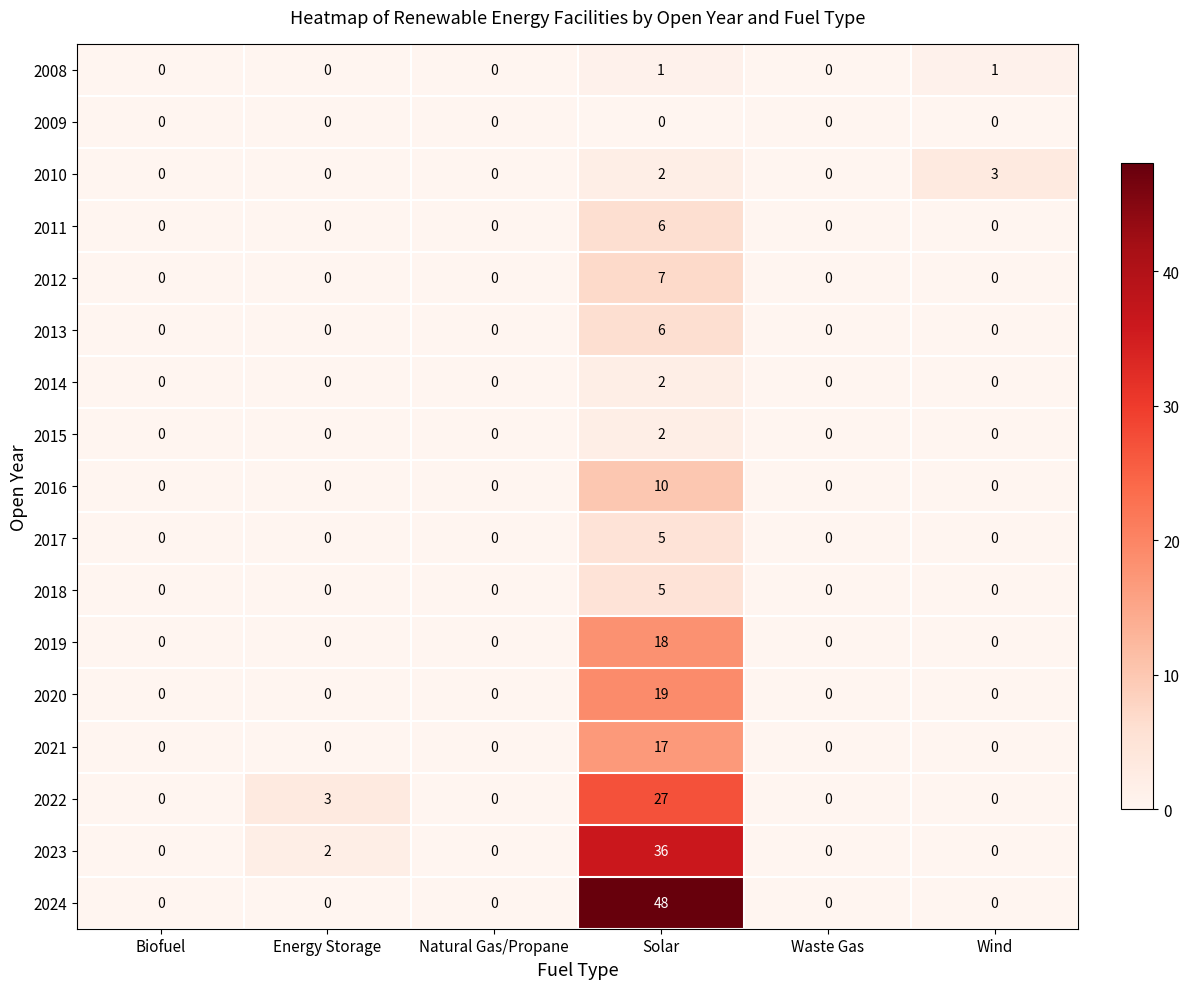

The 2019 series shows 10 at Waste Gas. True or false?

False